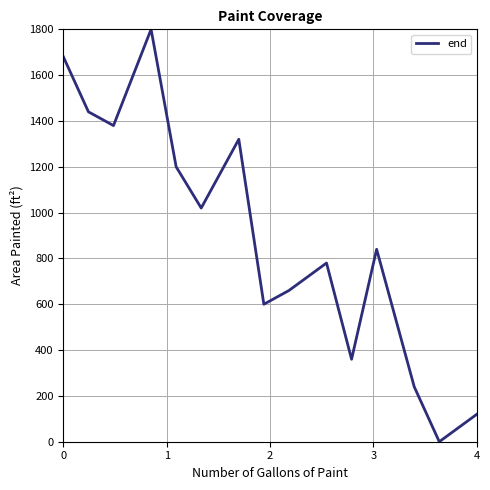

How many lines are shown in the chart?

1